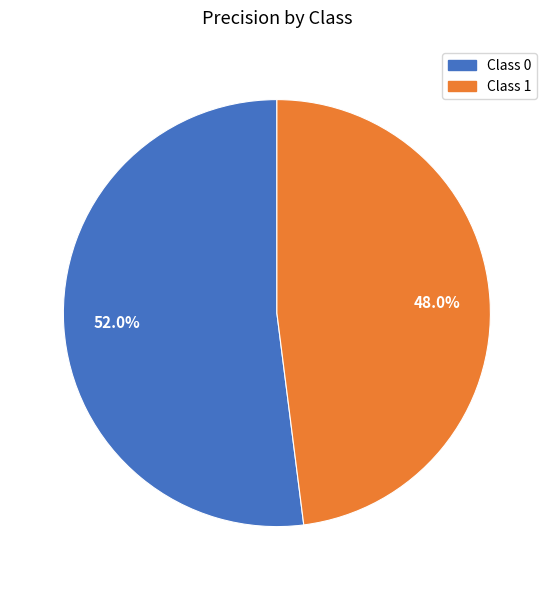

Does any single category account for the majority?

Yes